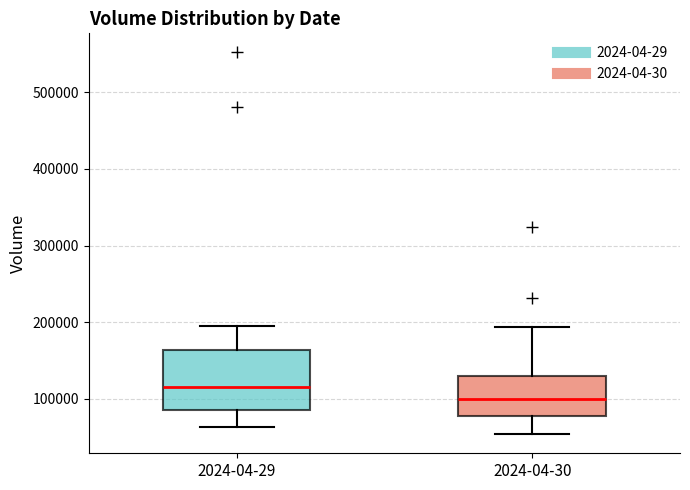

Which box has the lowest median line?

2024-04-30